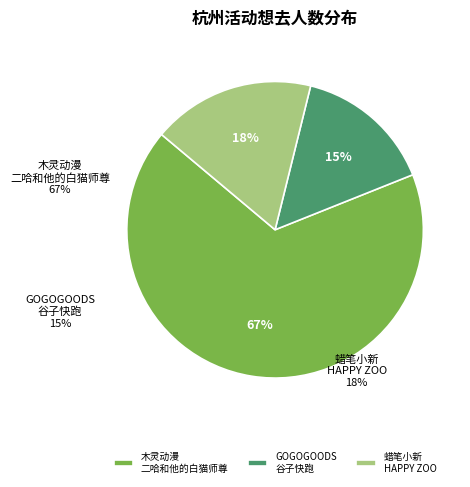

What percentage is NOT represented by 杭州·GOGOGOODS谷子快跑（免费入场）?

84.9%